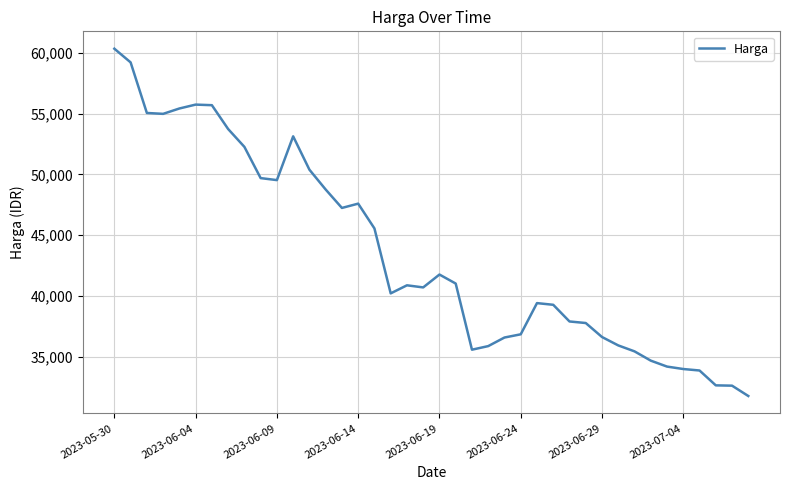

Is this an area chart (filled region under the line)?

No